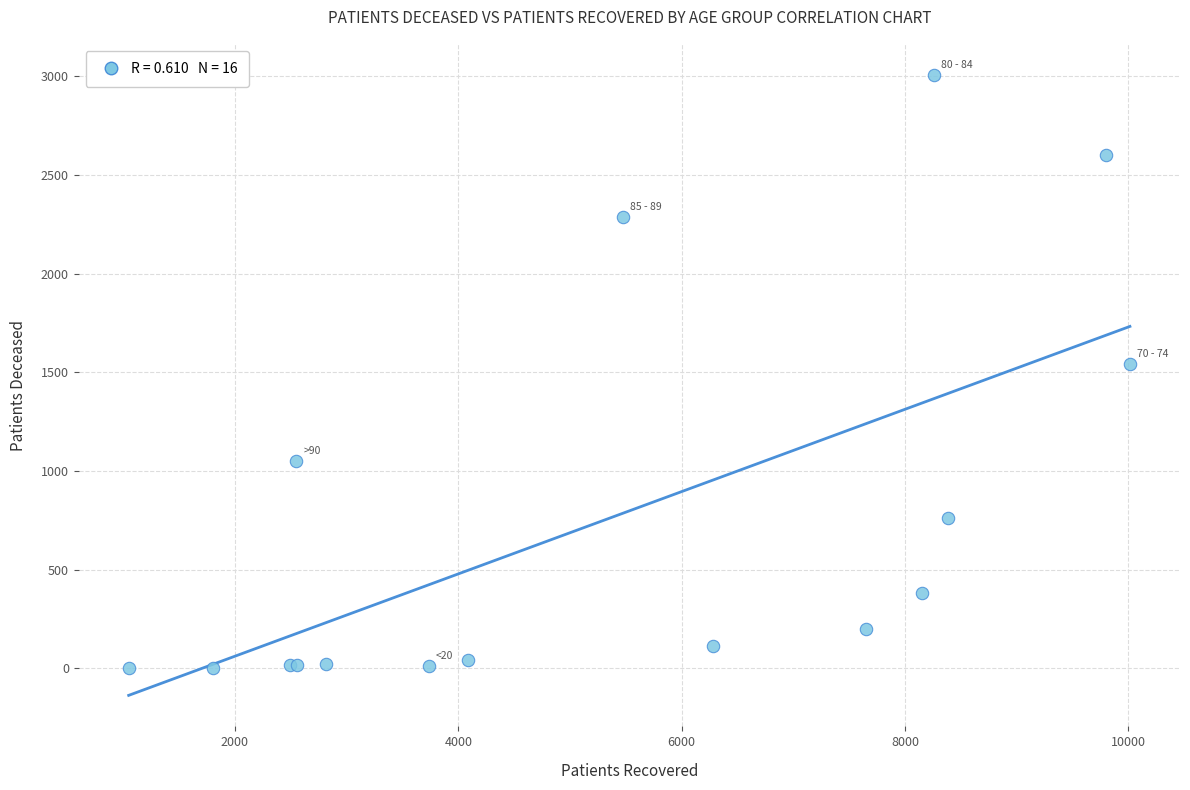

What Y value in the scatter plot is closest to 1505?

1542